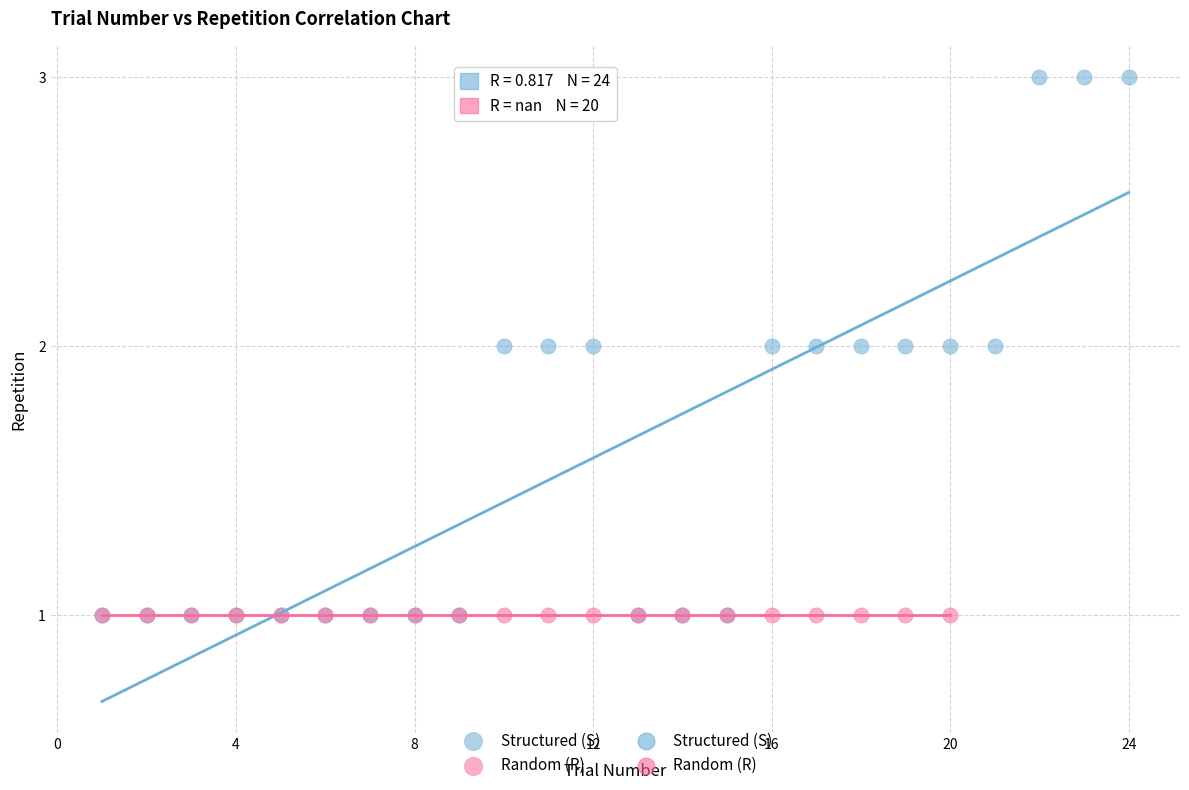

Which series reaches the maximum Y coordinate?

Structured (S)